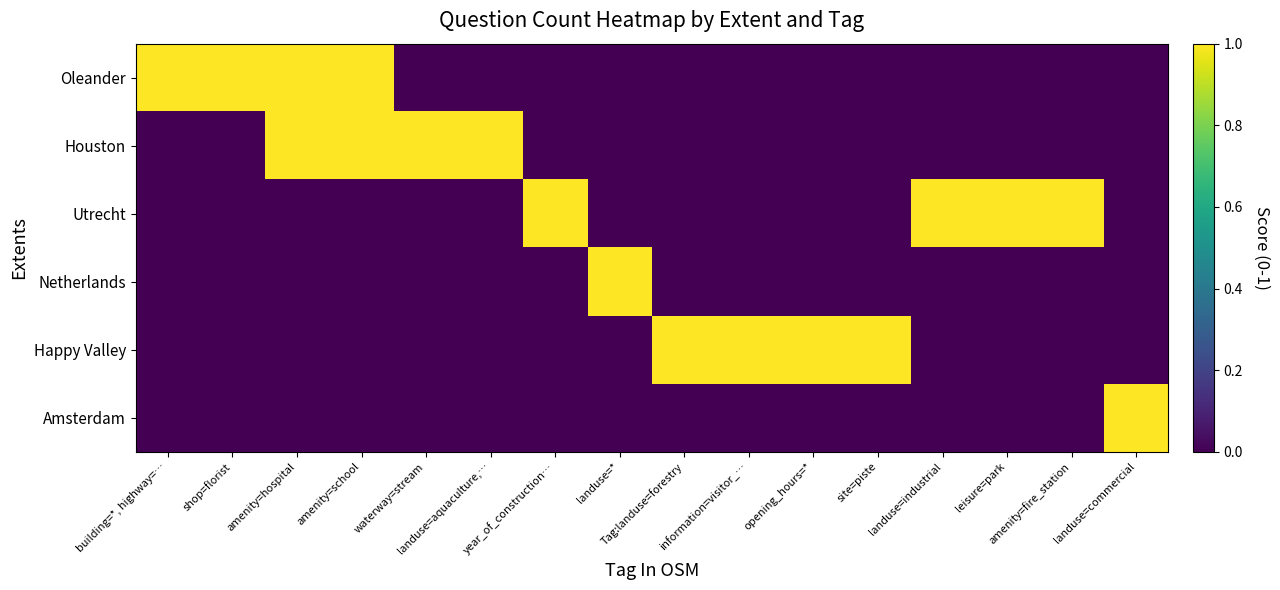

Which has a higher value, year_of_construction… or landuse=commercial?

year_of_construction…